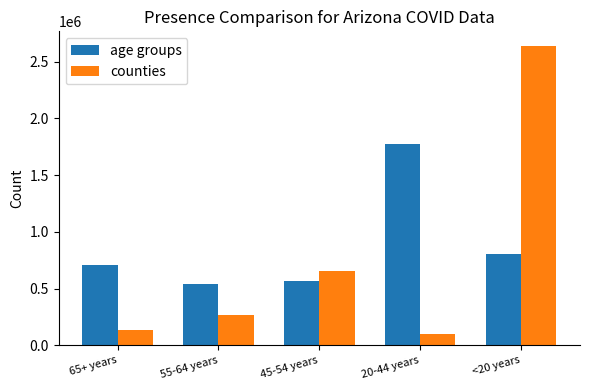

What is the maximum value shown in the chart?

2636336